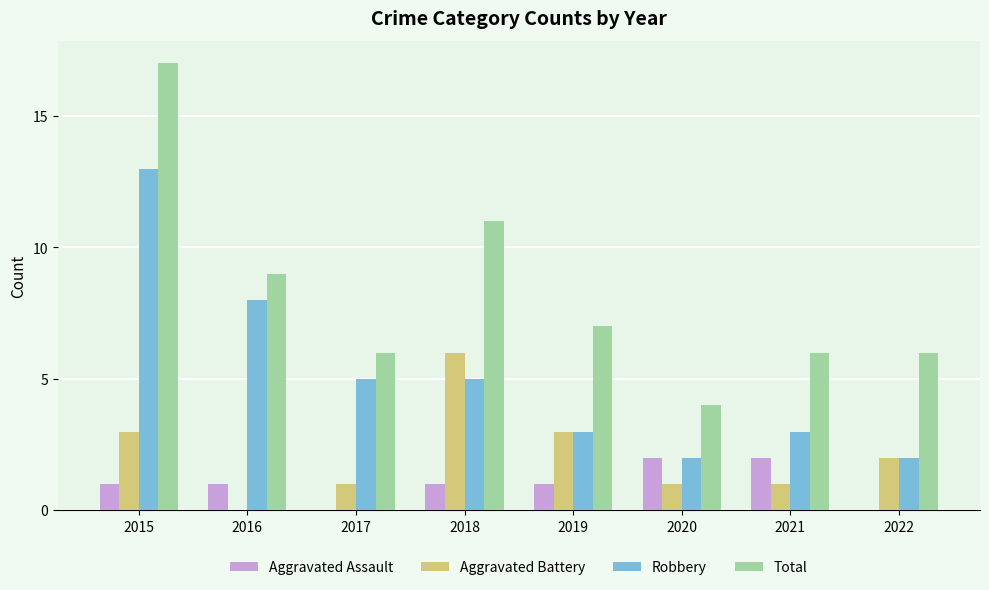

Which label corresponds to the largest value in the chart?

2015